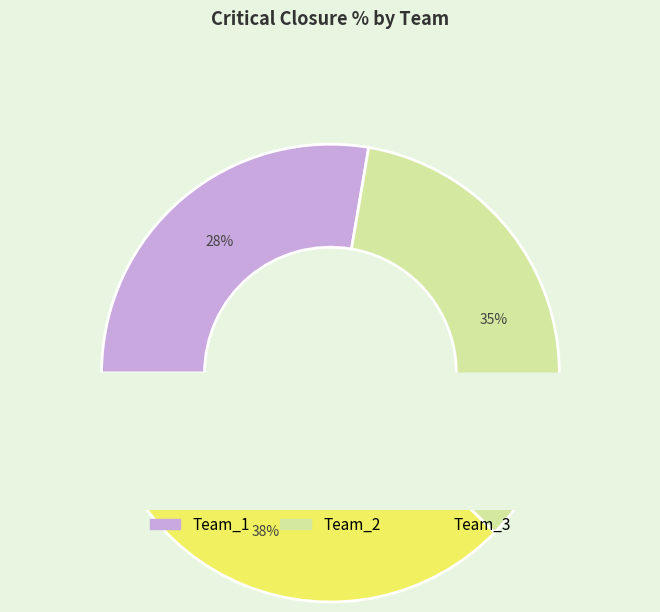

Is it true that Team_3 is 27% of the pie?

False